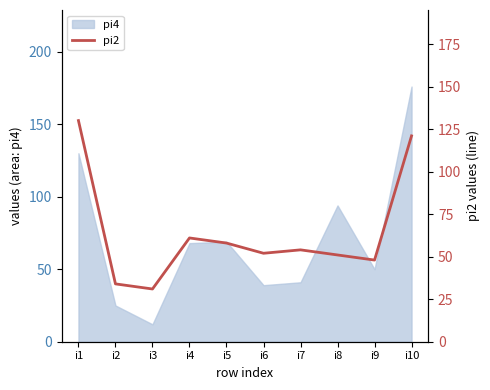

Which has a higher value, i5 or i2?

i5